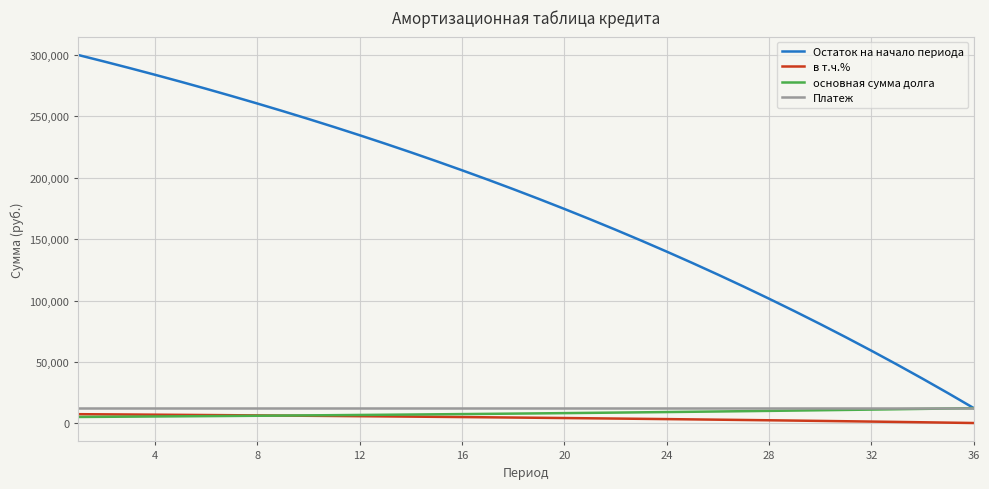

Which series has the largest range (max minus min)?

Остаток на начало периода